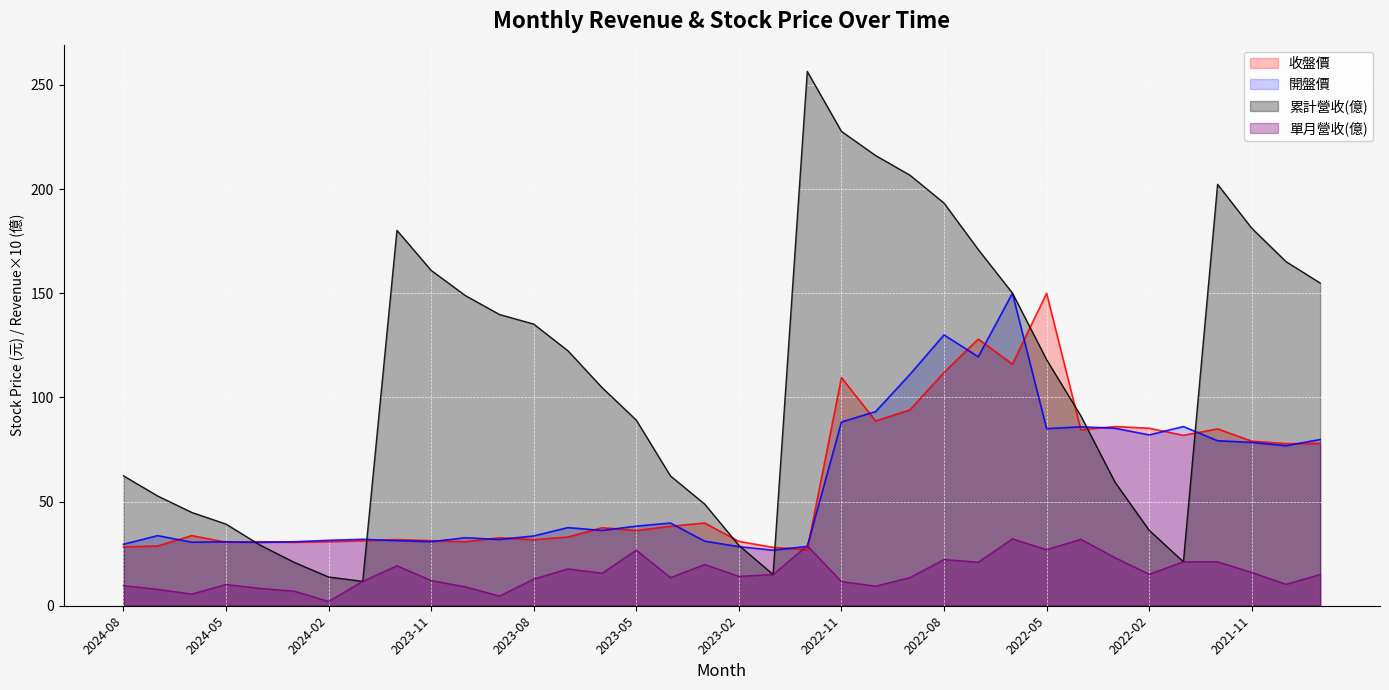

What is the difference between the maximum and minimum values in the 開盤價 series?

123.3